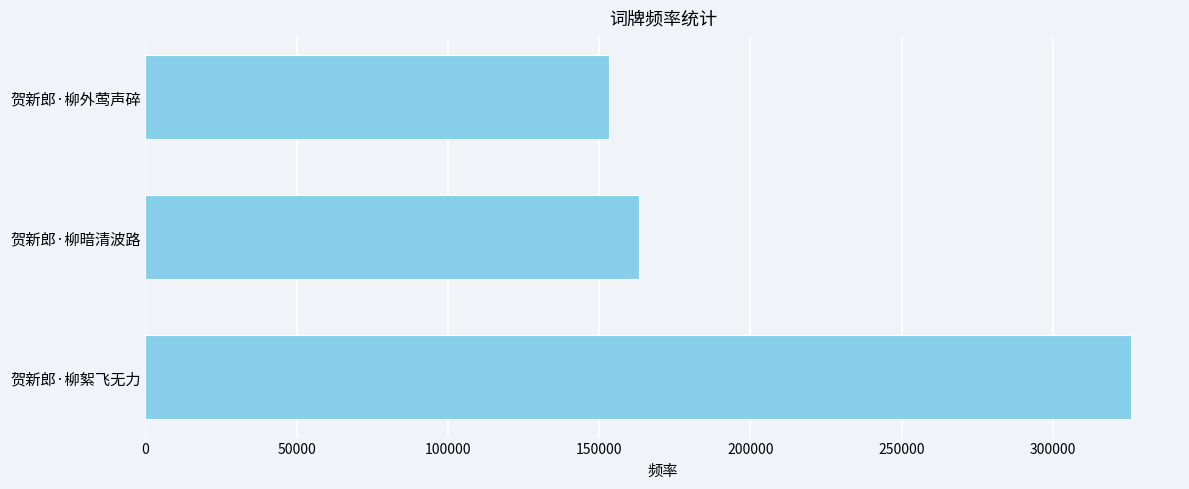

What is the average value?

213948